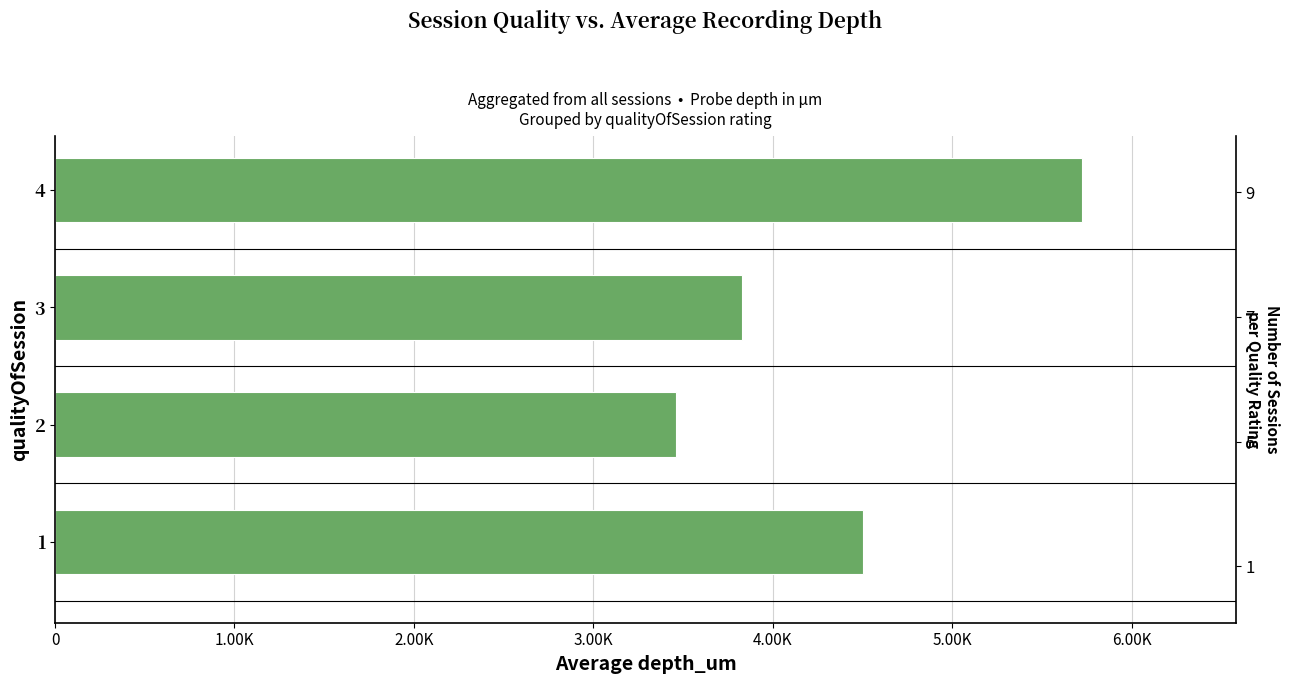

What is the average value?

4377.7